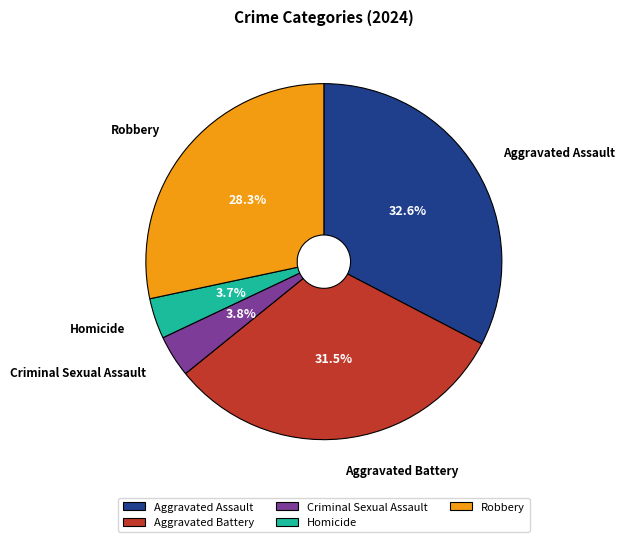

What is the total percentage of Homicide and Aggravated Battery?

35.2%